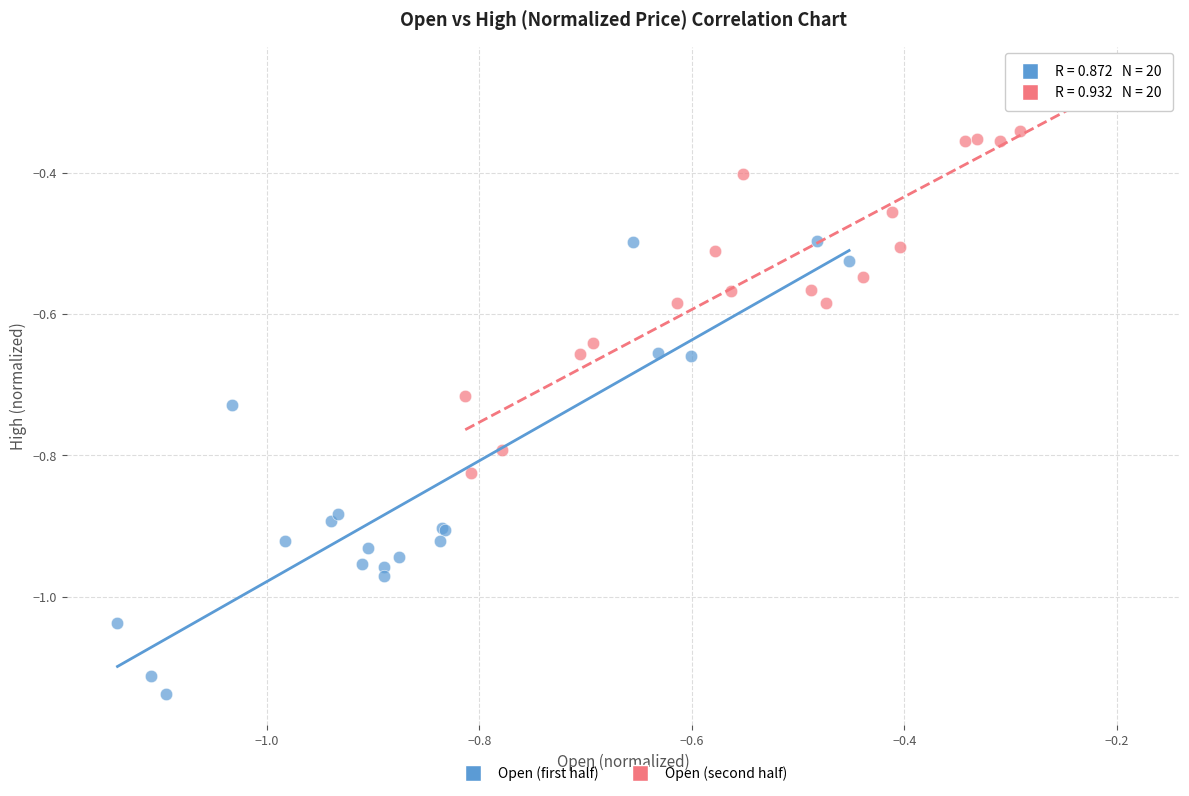

Which series has the largest Y range (max minus min)?

Open (first half)